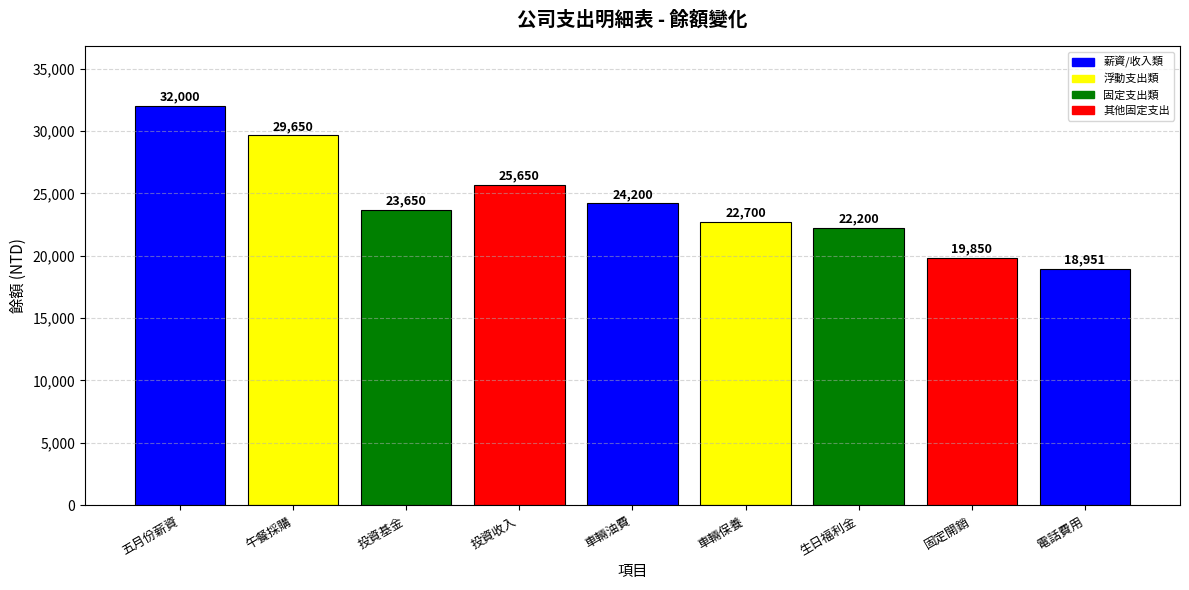

What is the smallest value displayed?

18951